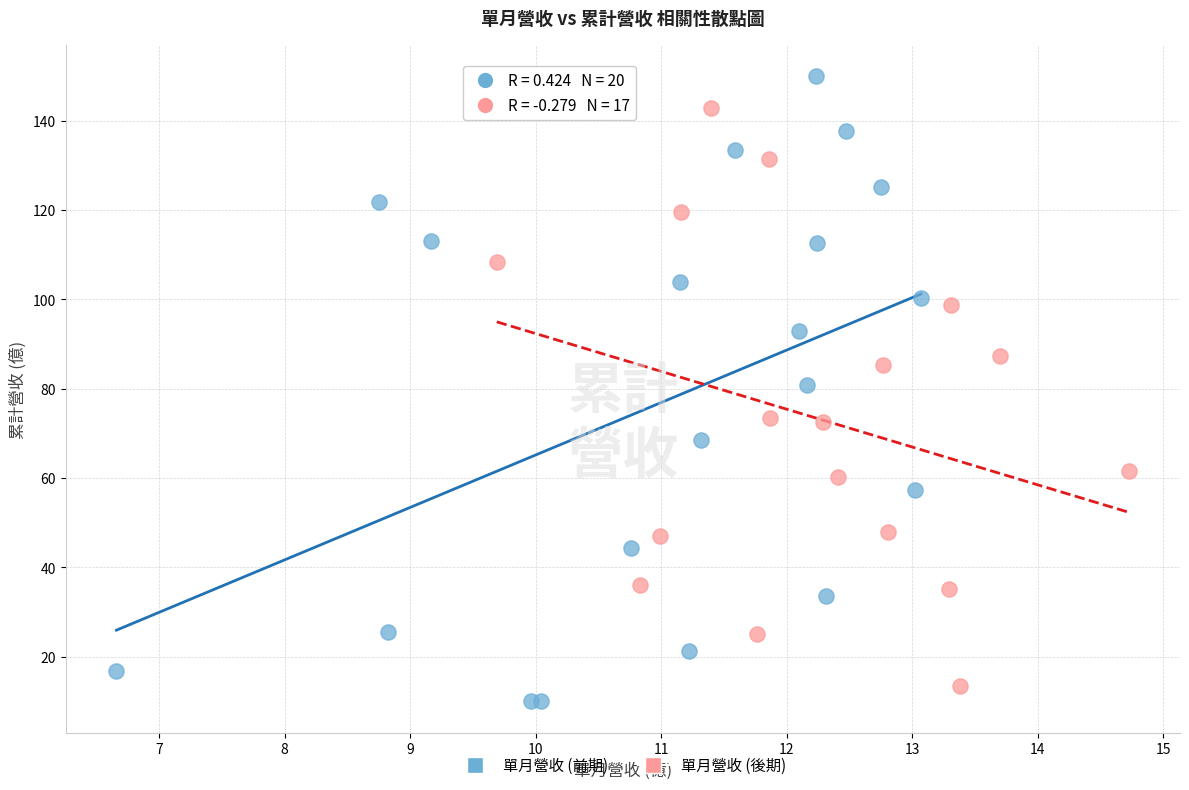

Which series has the widest spread of Y values?

單月營收 (前期)